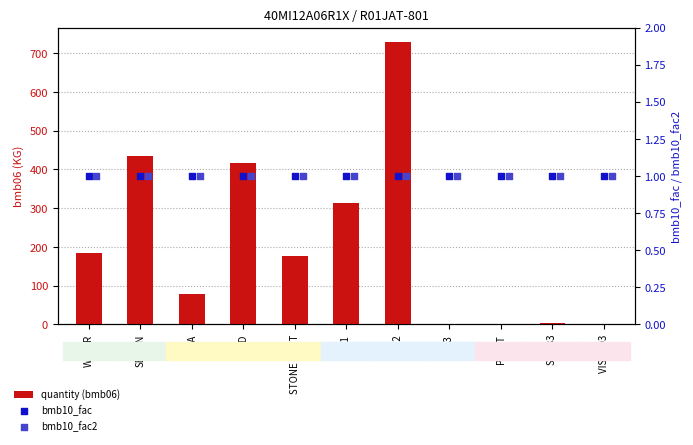

What is the total value across all series at AGG1?

315.0